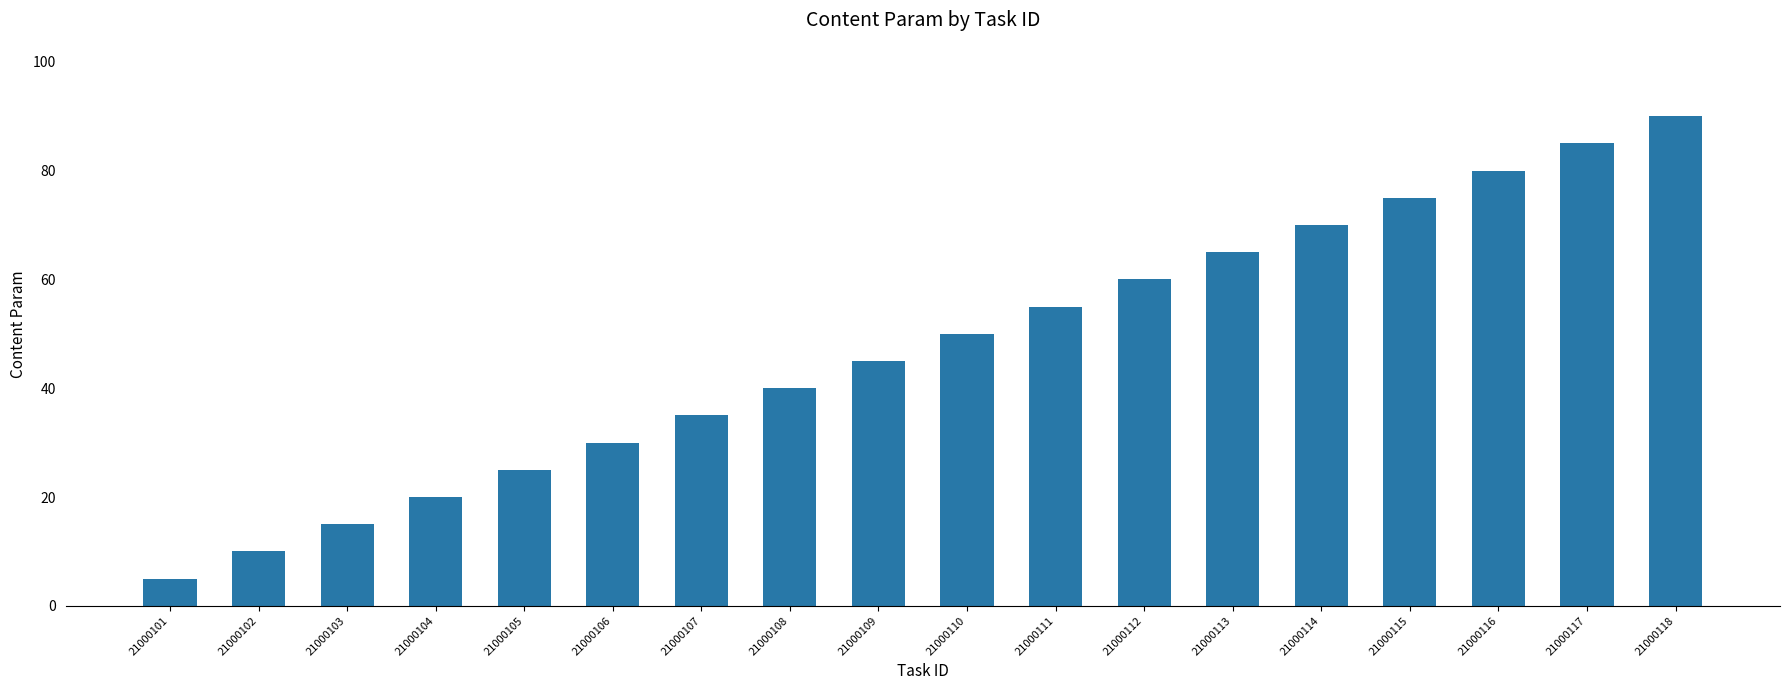

Rank the categories by value from highest to lowest.

21000118, 21000117, 21000116, 21000115, 21000114, 21000113, 21000112, 21000111, 21000110, 21000109, 21000108, 21000107, 21000106, 21000105, 21000104, 21000103, 21000102, 21000101